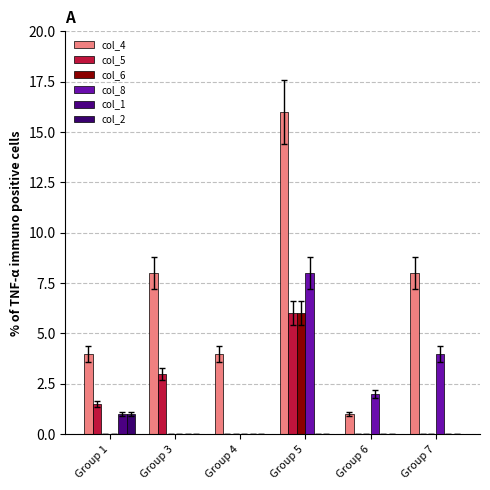

Reading left to right, list all the values displayed in this chart.

col_4: Group 1=4.0	Group 3=8.0	Group 4=4.0	Group 5=16.0	Group 6=1.0	Group 7=8.0
col_5: Group 1=1.5	Group 3=3.0	Group 4=0.0	Group 5=6.0	Group 6=0.0	Group 7=0.0
col_6: Group 1=0.0	Group 3=0.0	Group 4=0.0	Group 5=6.0	Group 6=0.0	Group 7=0.0
col_8: Group 1=0.0	Group 3=0.0	Group 4=0.0	Group 5=8.0	Group 6=2.0	Group 7=4.0
col_1: Group 1=1.0	Group 3=0.0	Group 4=0.0	Group 5=0.0	Group 6=0.0	Group 7=0.0
col_2: Group 1=1.0	Group 3=0.0	Group 4=0.0	Group 5=0.0	Group 6=0.0	Group 7=0.0